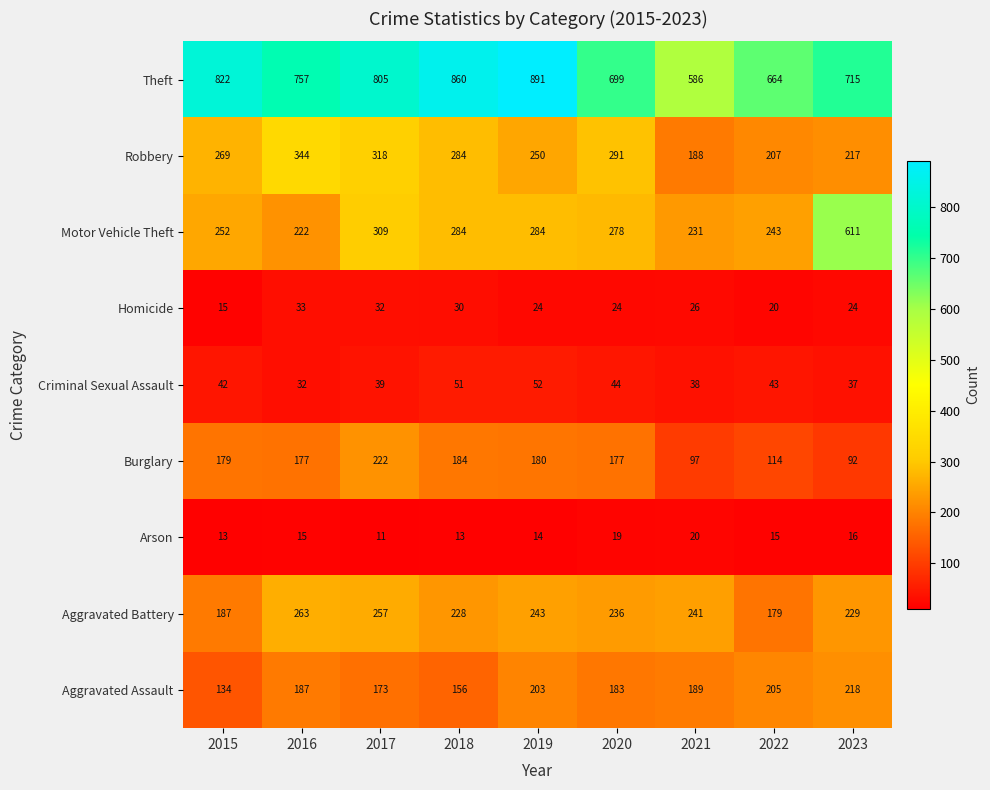

What is the difference between the second highest and minimum values in the Aggravated Battery series?

78